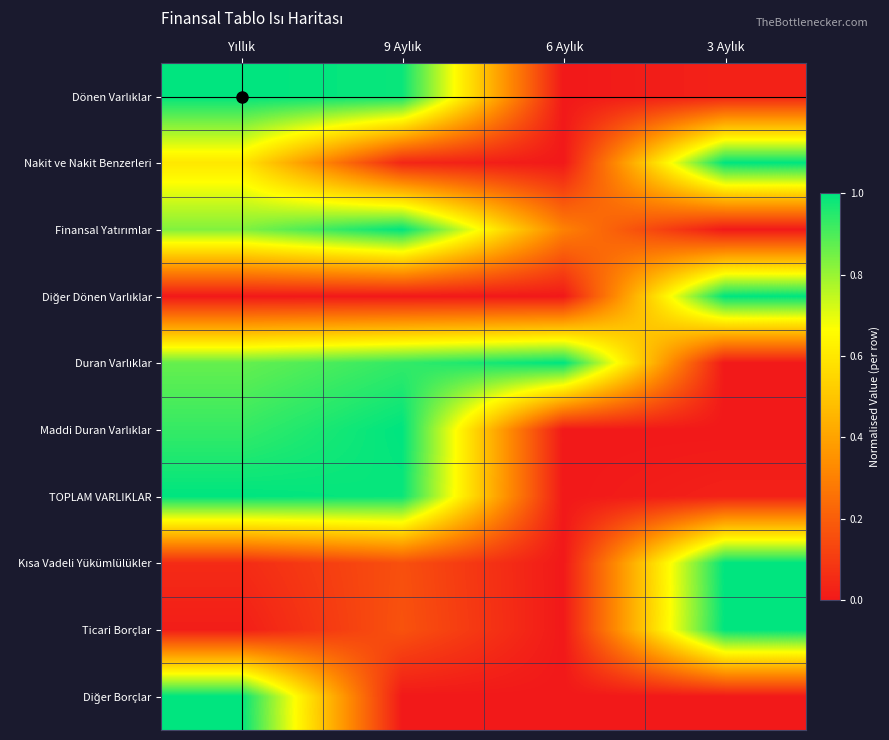

How many categories are shown in the chart?

4